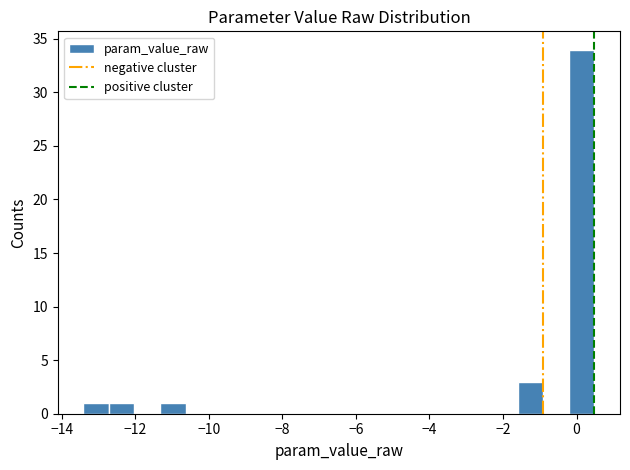

Around what value on the x-axis is the tallest bar? Give the approximate position of its centre, as read against the axis.

0.2